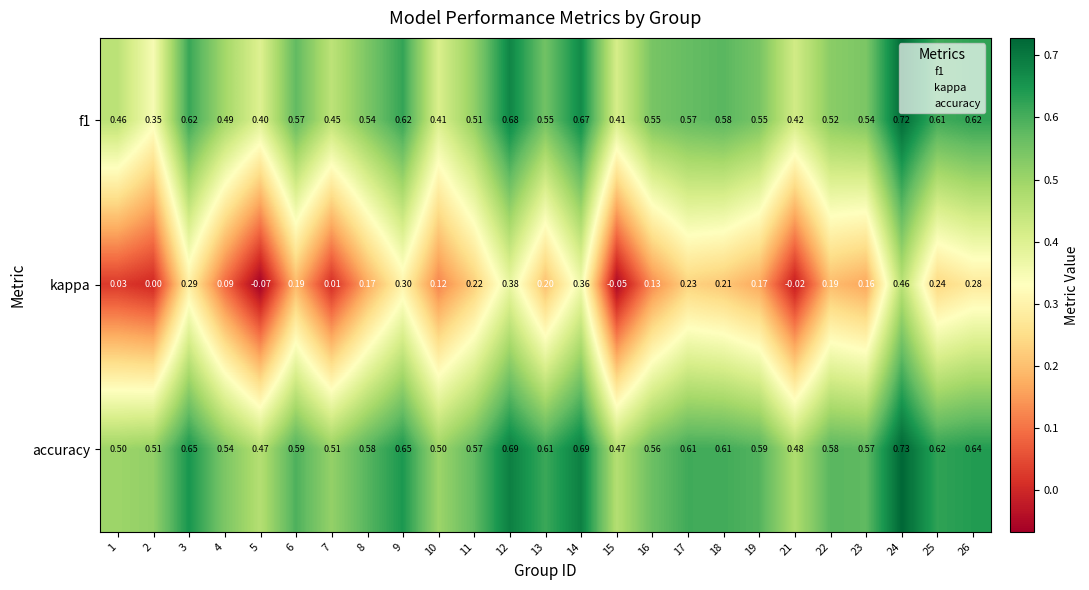

Which series has the largest total across all categories?

accuracy